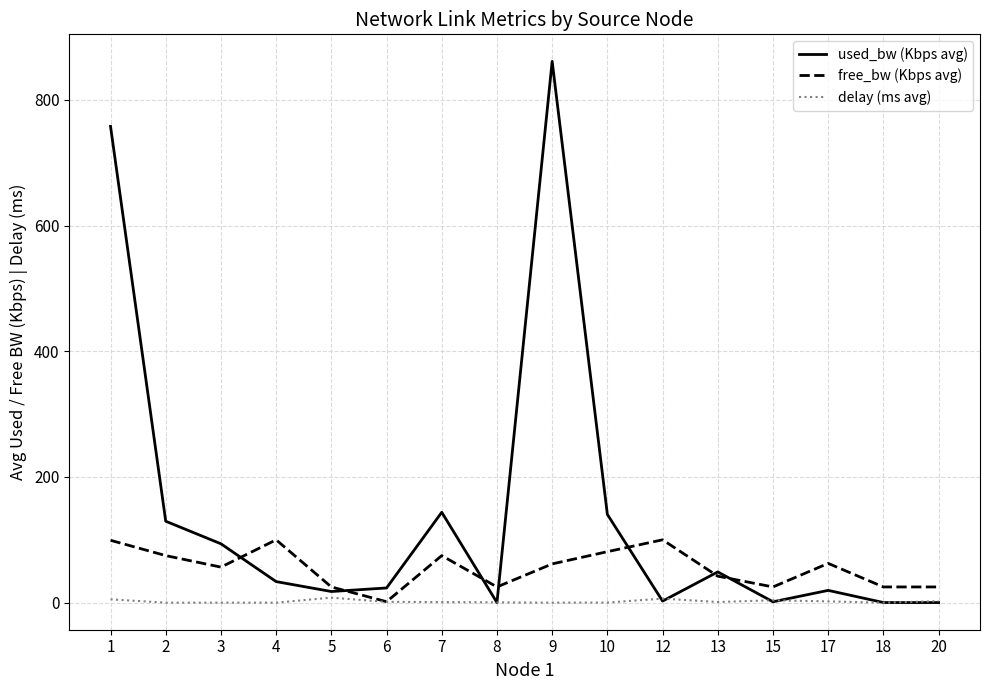

At which category does used_bw (Kbps avg) reach its first local peak?

7